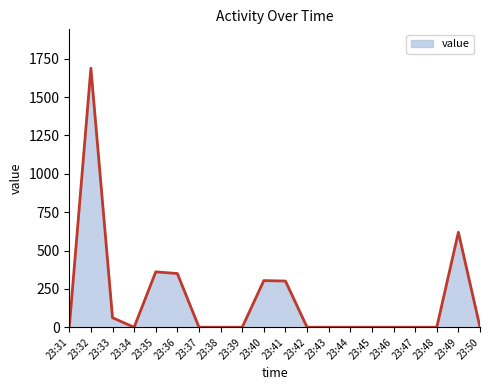

What is the change in value from 23:40 to 23:43?

-304